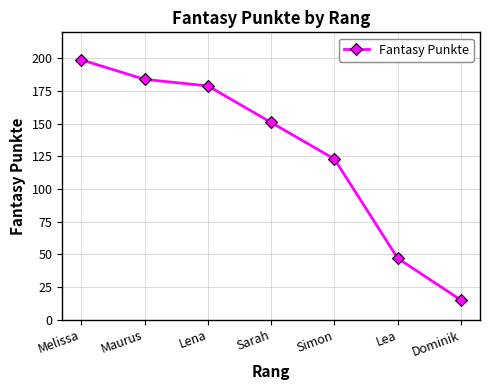

What is the difference between the maximum and minimum values?

184